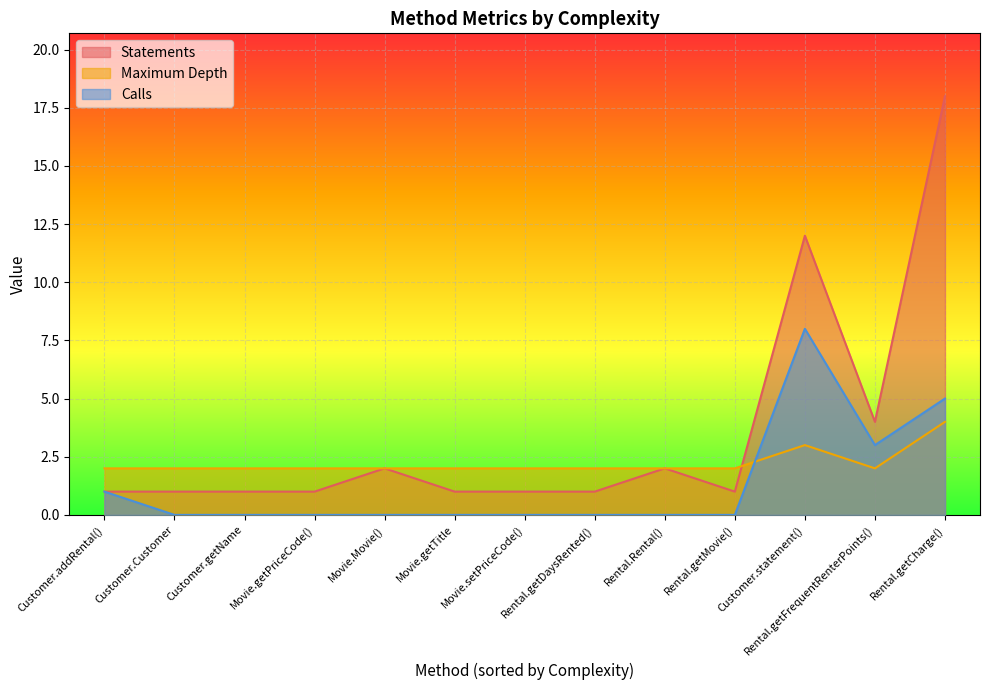

What is the difference between the maximum and minimum values in the Statements series?

17